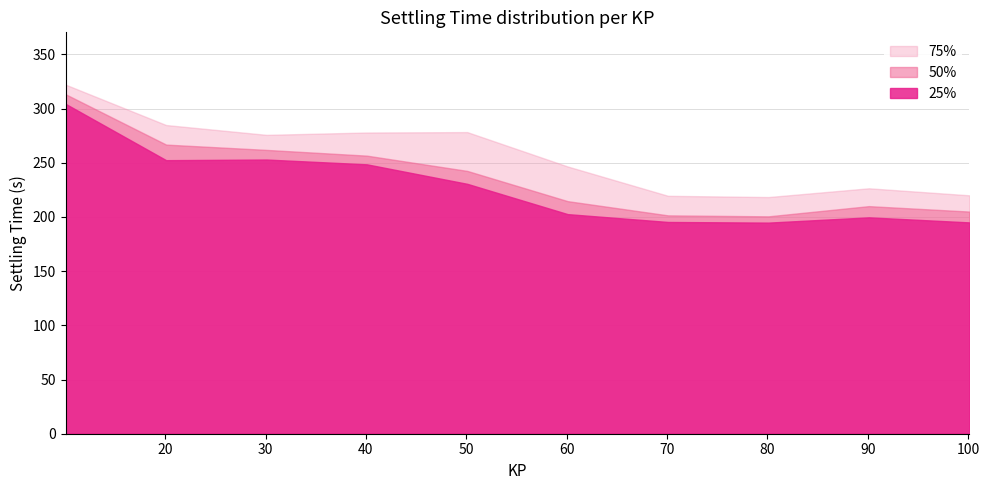

What are all the series names shown in the legend?

75%, 50%, 25%